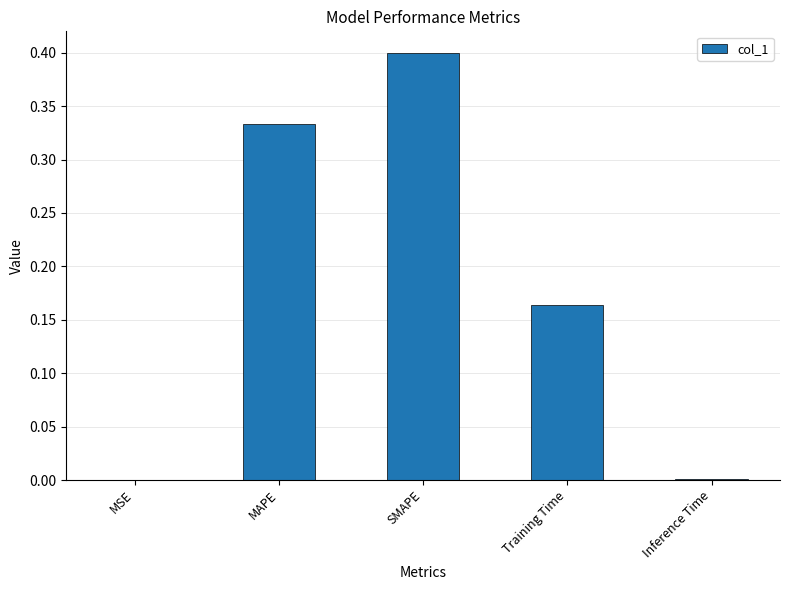

The chart shows a value of 0.0 at MSE. True or false?

True